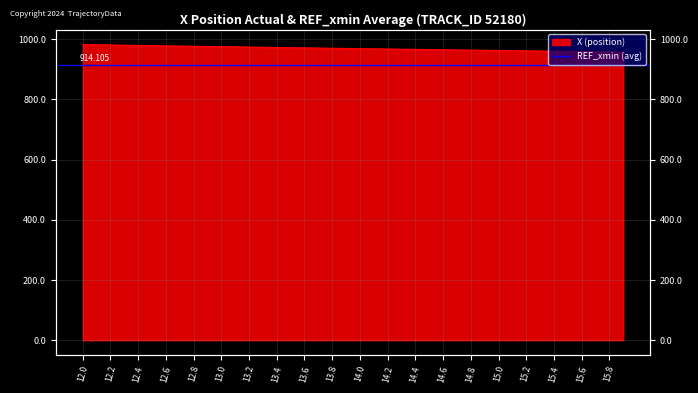

True or false: there are more than 2 points higher than both neighbors.

False